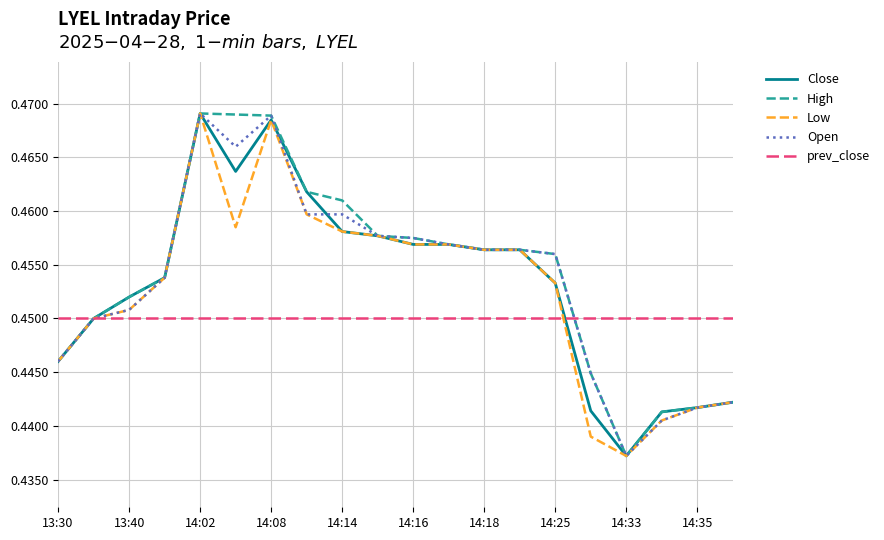

Which label corresponds to the smallest value in the chart?

14:33